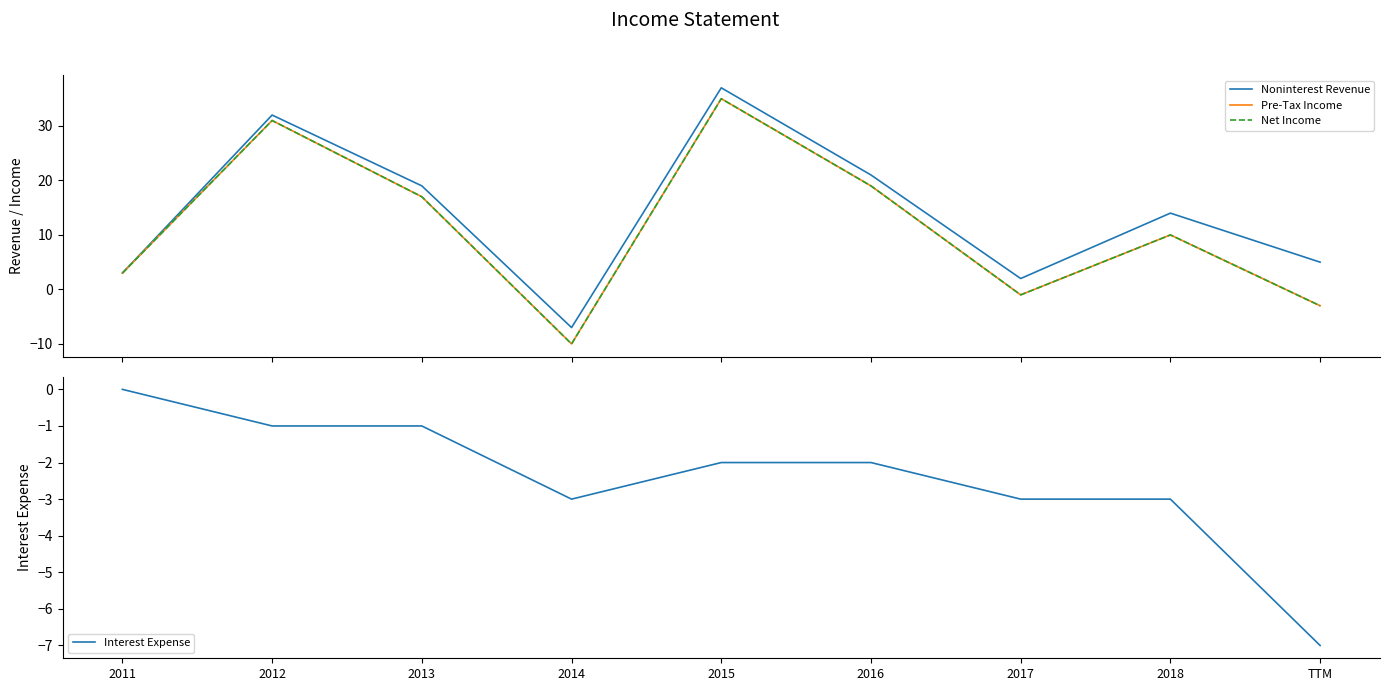

Reading left to right, what are all the values shown in this chart?

Noninterest Revenue: 3	32	19	-7	37	21	2	14	5
Pre-Tax Income: 3	31	17	-10	35	19	-1	10	-3
Net Income: 3	31	17	-10	35	19	-1	10	-3
Interest Expense: 0	-1	-1	-3	-2	-2	-3	-3	-7